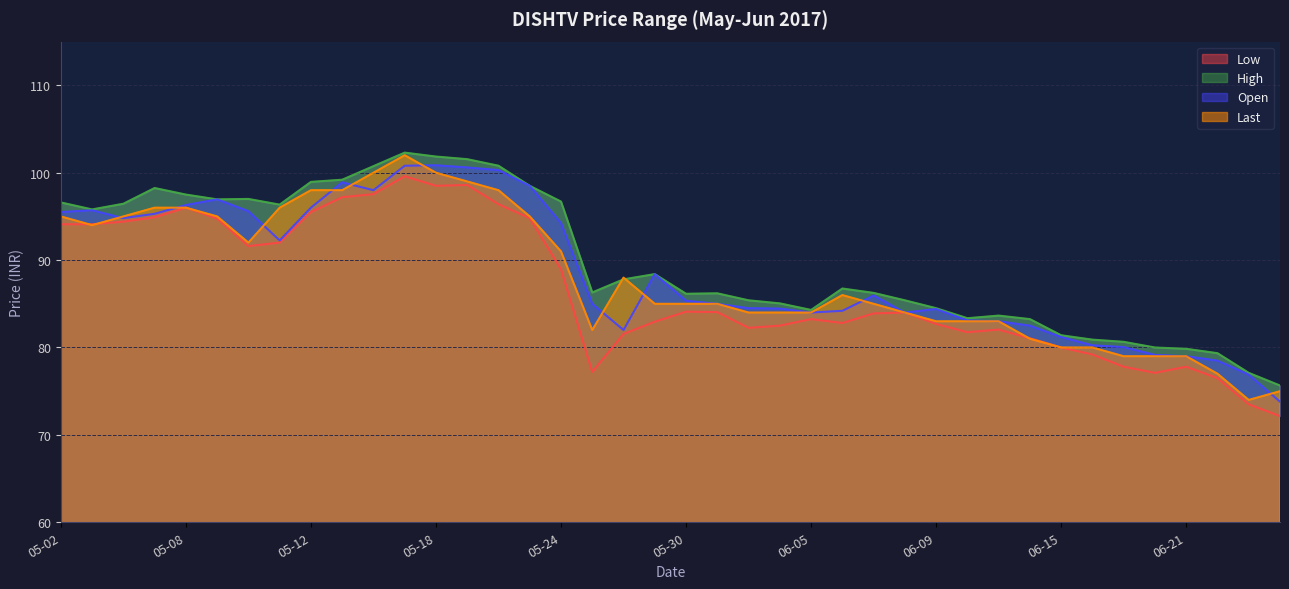

In Open, how many points are higher than both neighbors (excluding endpoints)?

7